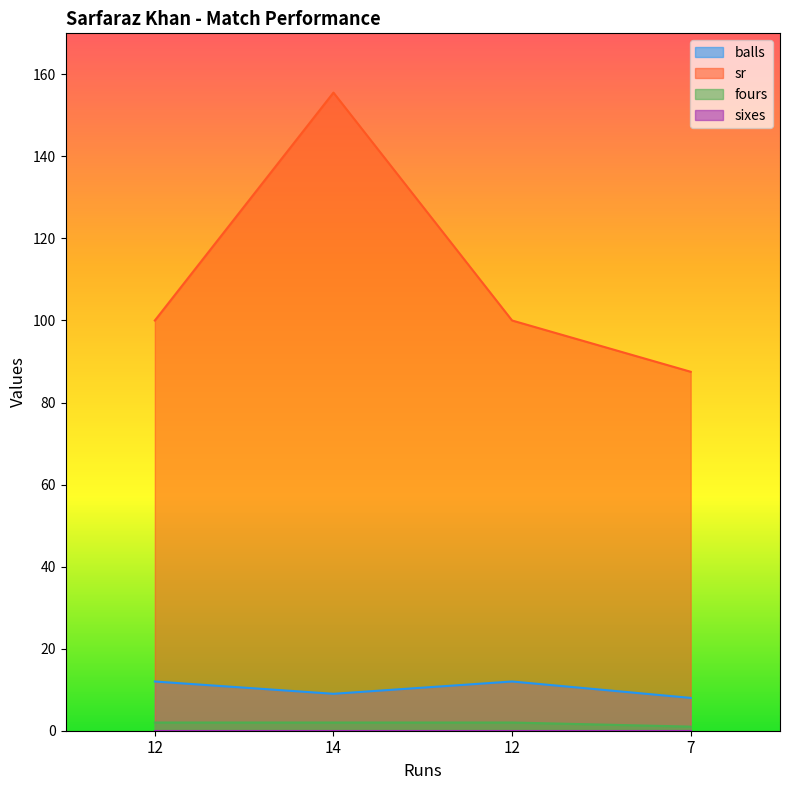

What is the value of the fours point at the 2nd from the left?

2.0